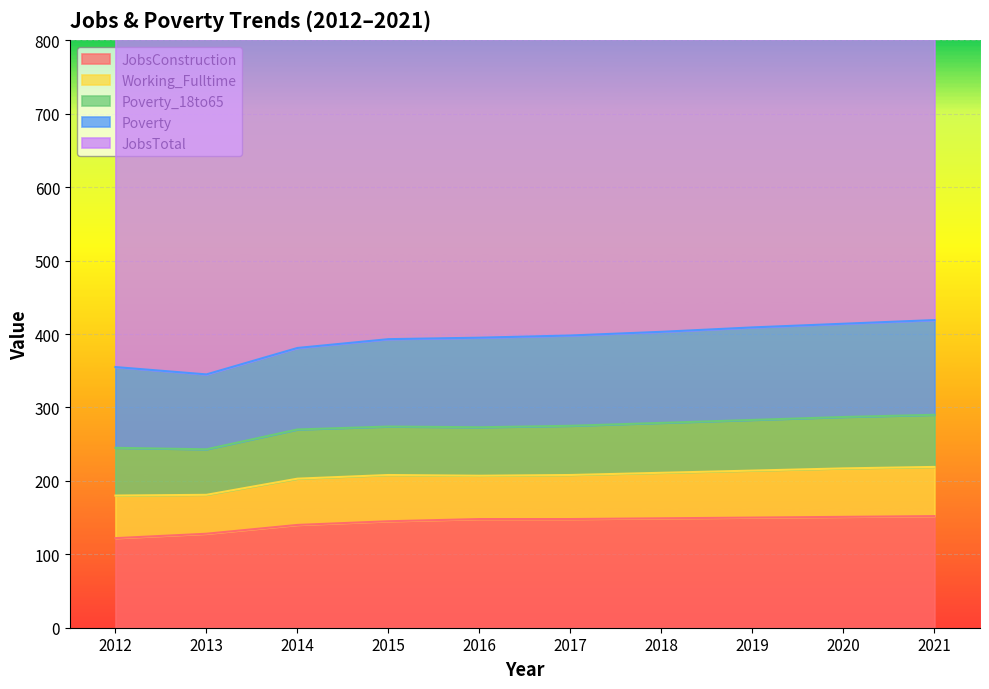

Where is Working_Fulltime nearest to the value 60?

2017